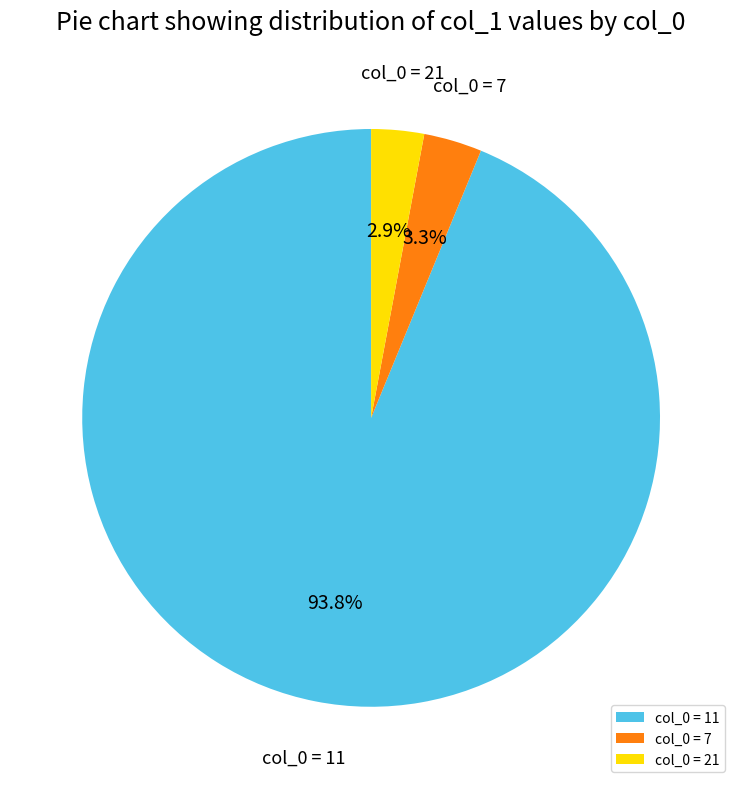

Count the number of slices in the pie.

3